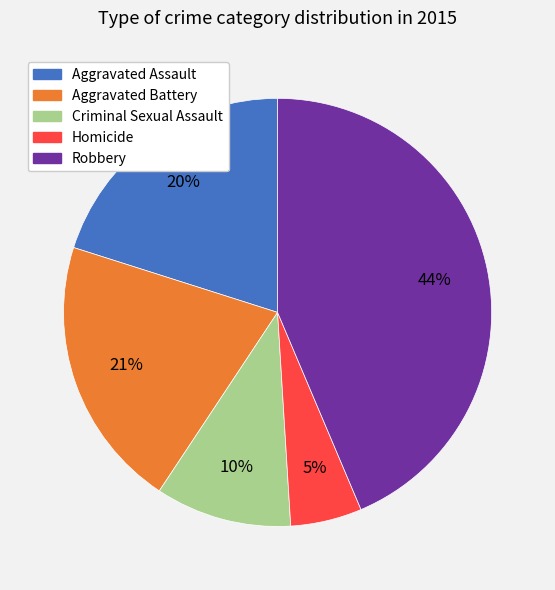

Between Robbery and Criminal Sexual Assault, which is larger?

Robbery